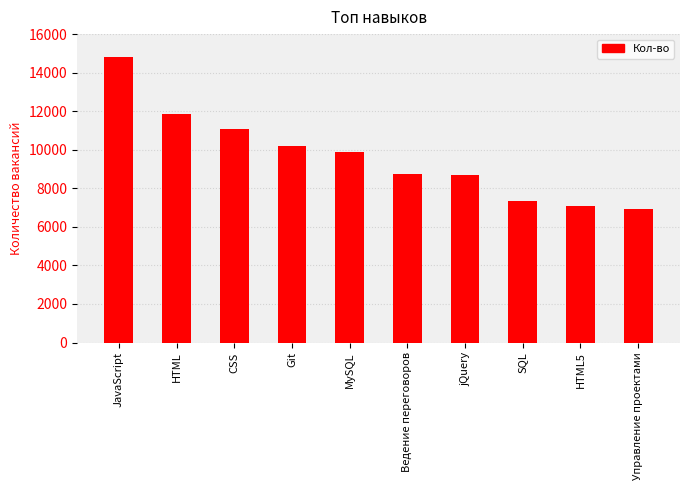

Approximately how many times larger is the value at MySQL compared to Ведение переговоров?

1.1